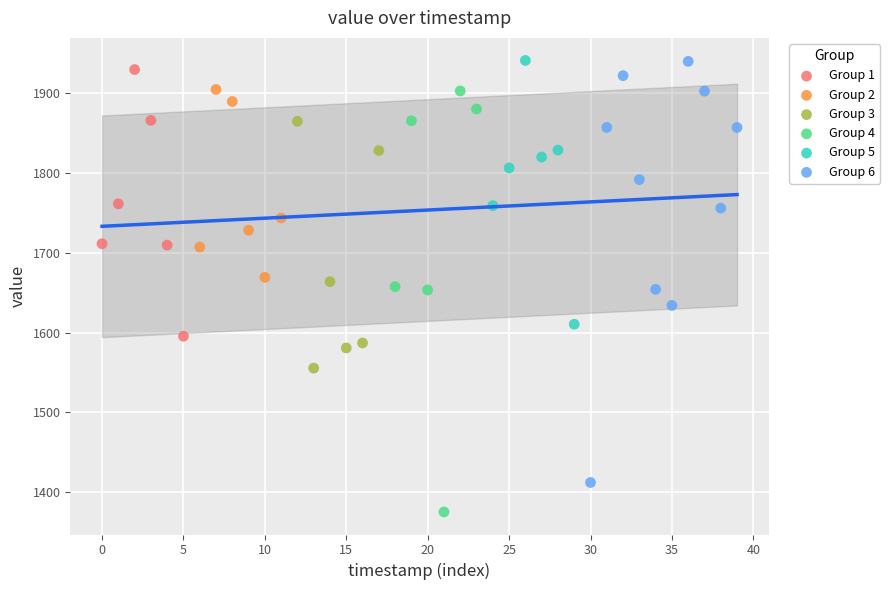

Which series reaches the minimum Y coordinate?

Group 4